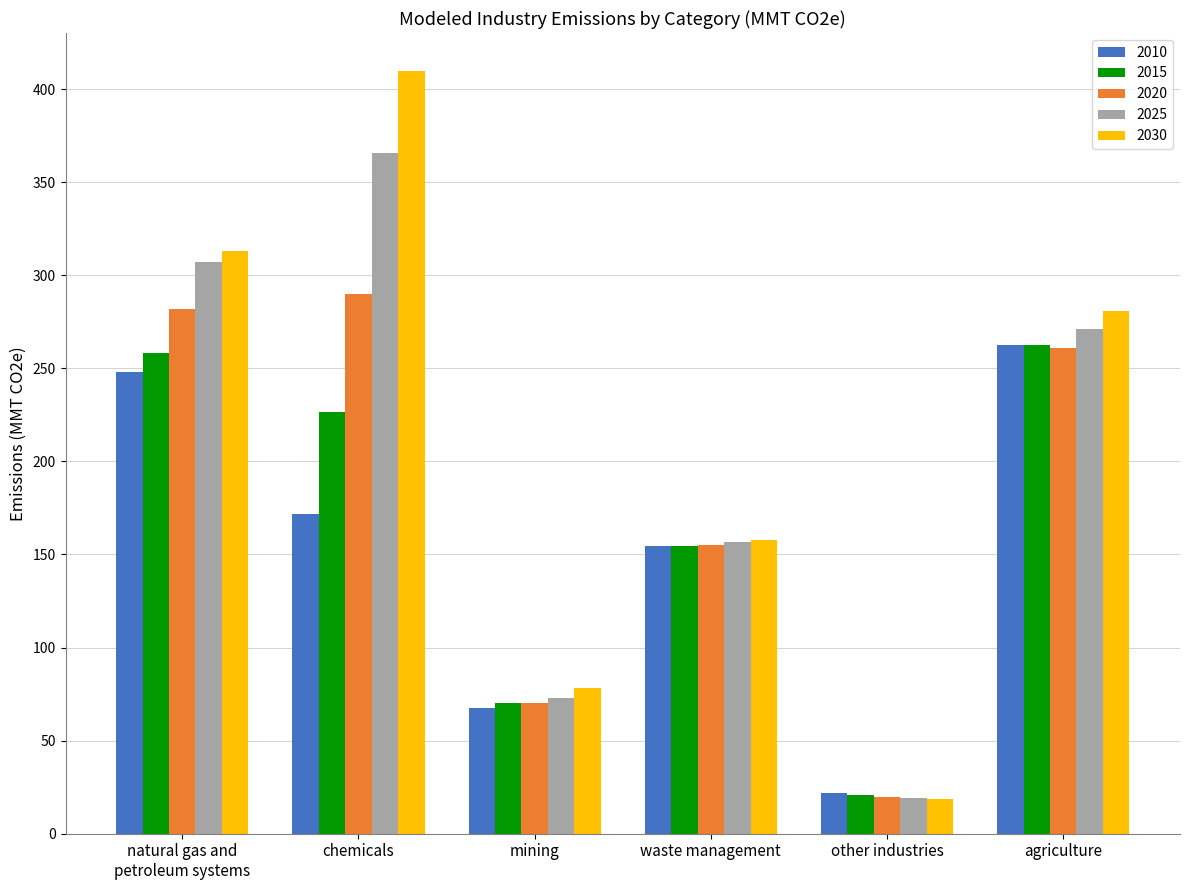

Rank the categories by 2030 value from lowest to highest.

other industries, mining, waste management, agriculture, natural gas and
petroleum systems, chemicals